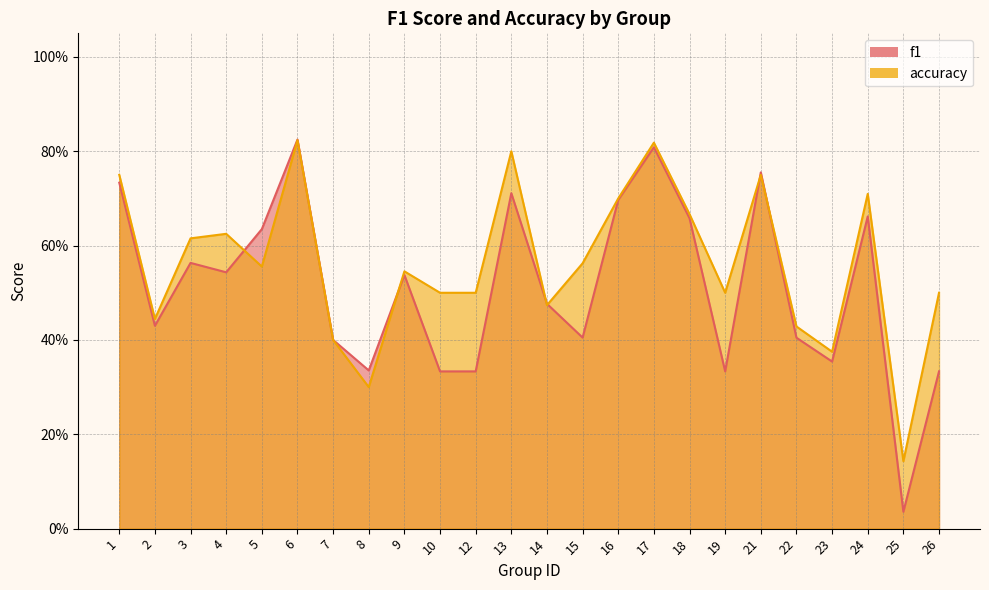

Is the value of f1 at 6 greater than the value of accuracy at 9?

Yes